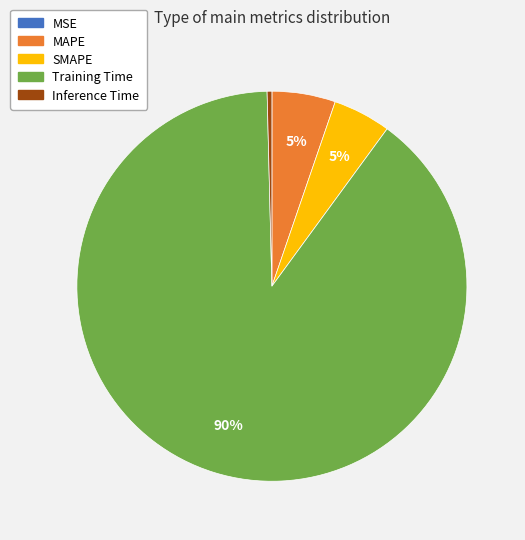

Is there a majority slice in this chart?

Yes